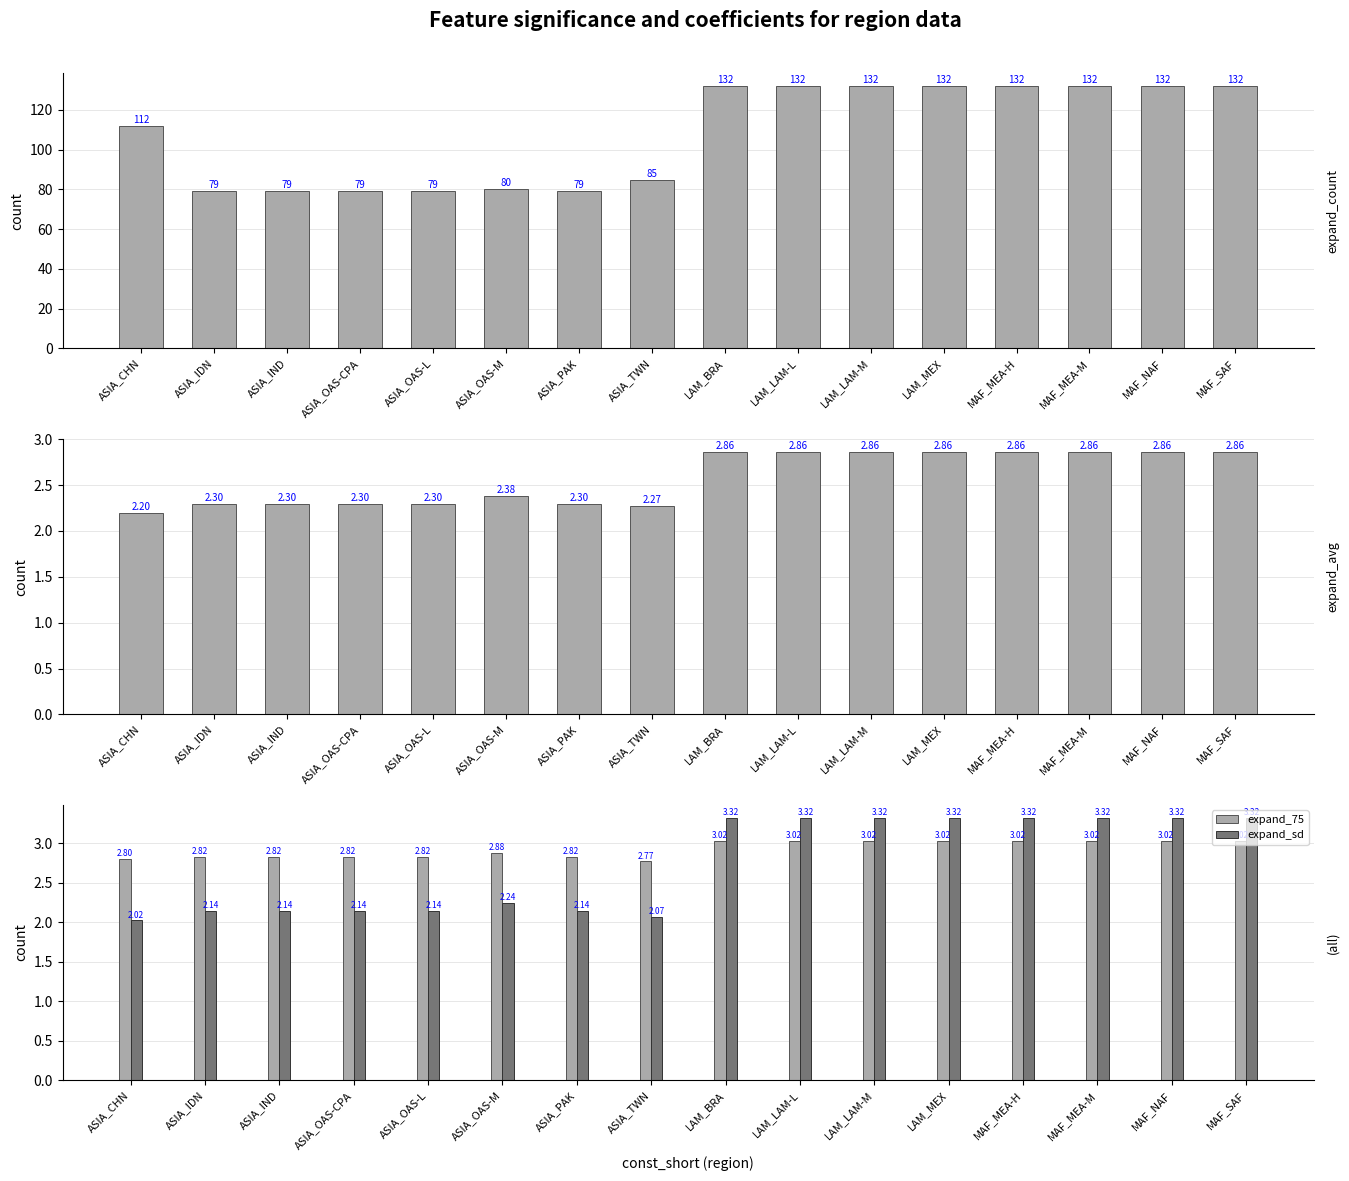

What is the difference between the expand_count values at LAM_LAM-M and ASIA_OAS-CPA?

53.0